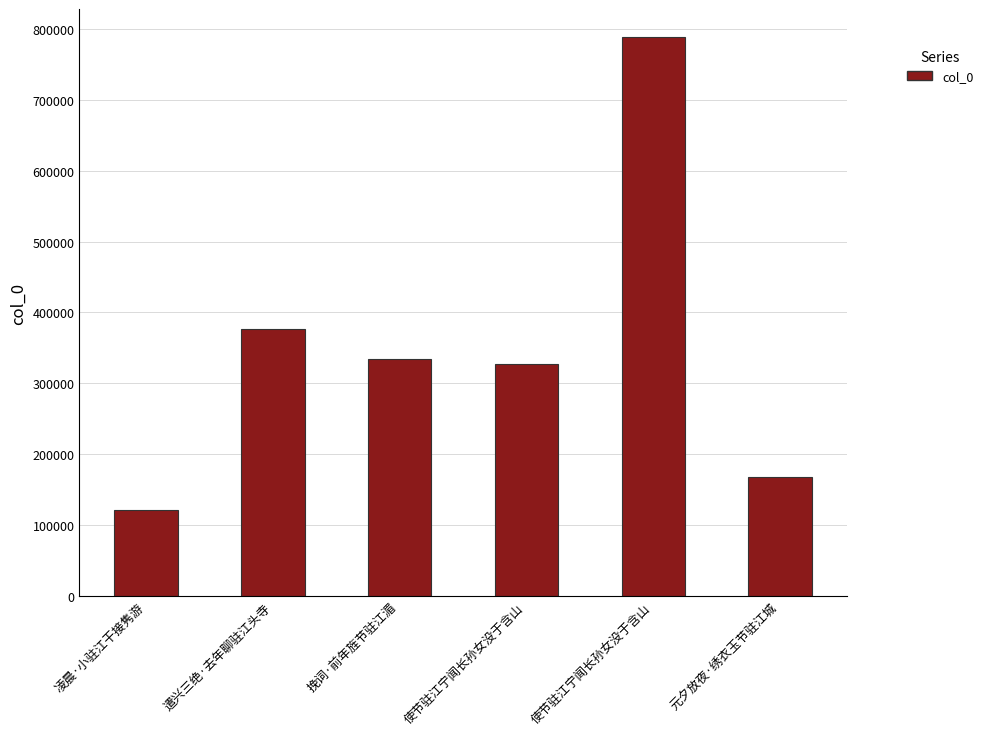

What is the maximum value shown in the chart?

788551